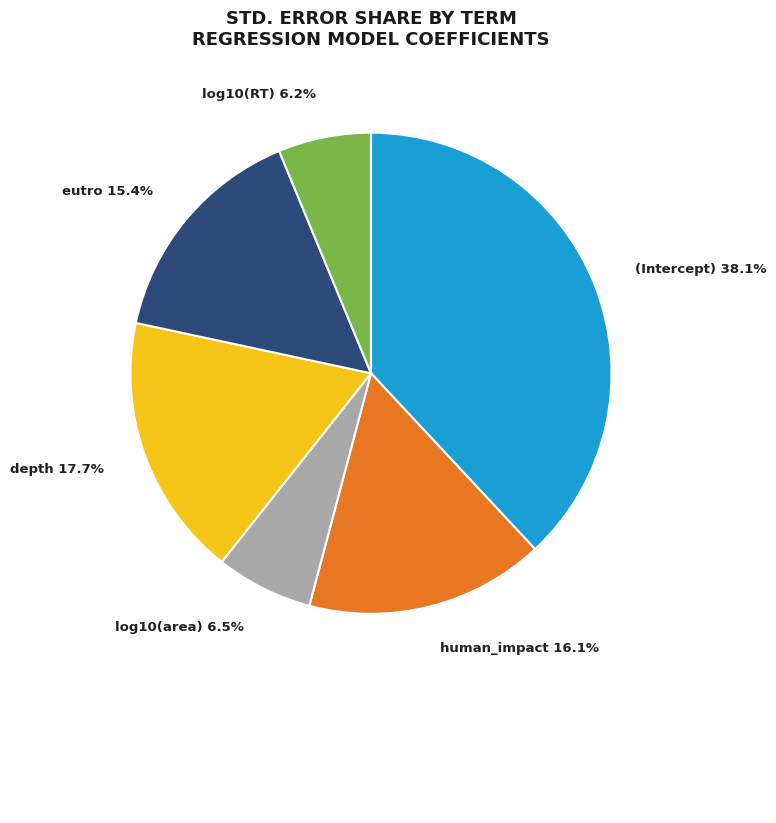

Is it true that depth is 10% of the pie?

False